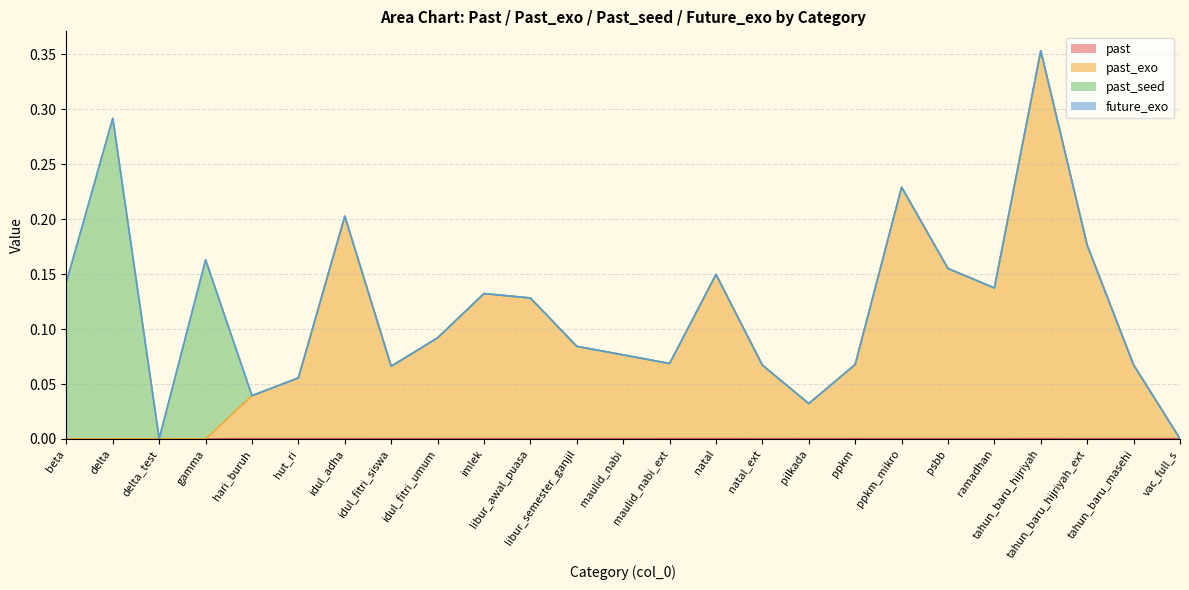

Does the chart display data point markers on the line(s)?

No